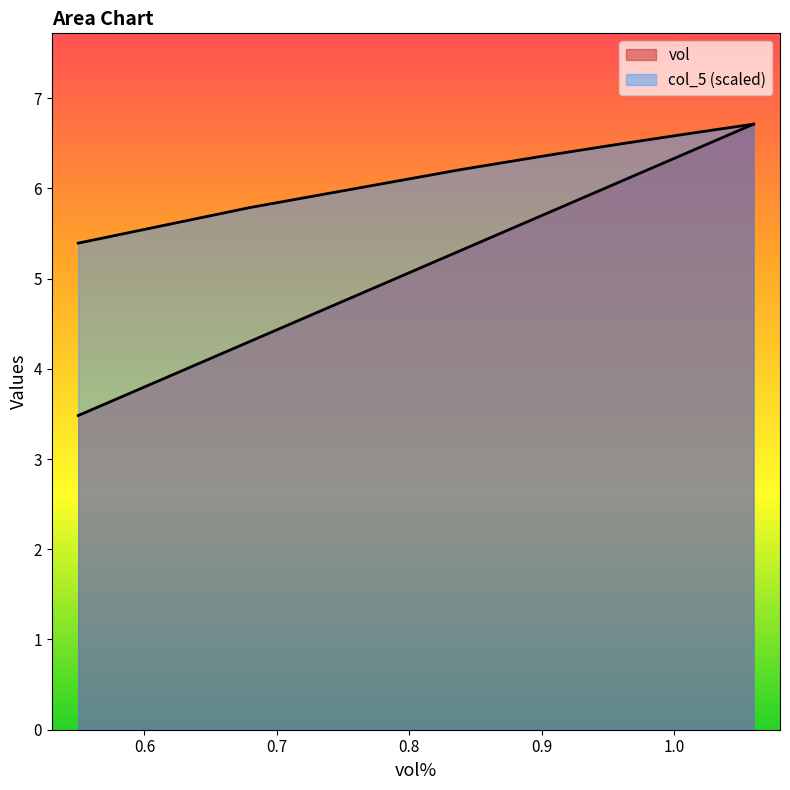

True or false: col_5 has more than 0 points higher than both neighbors.

False